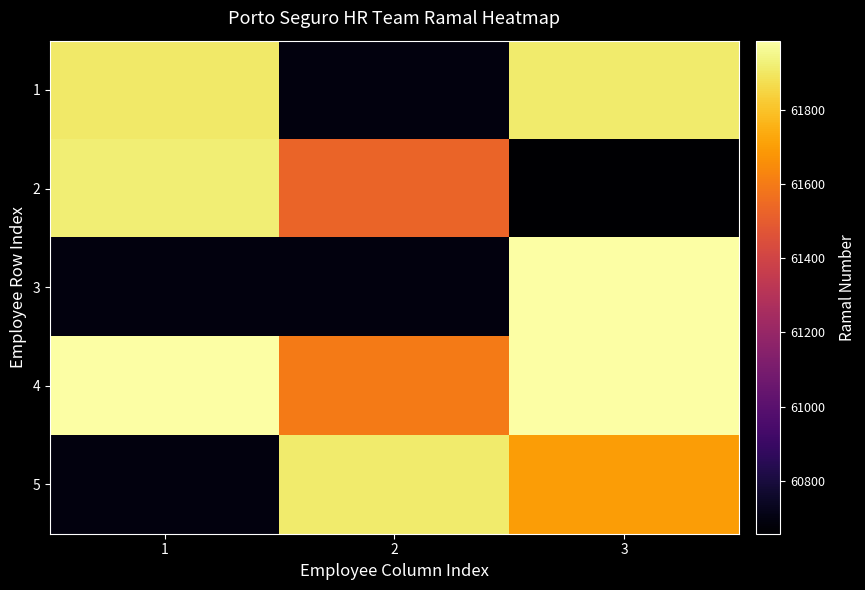

Reading left to right, extract all data points from this chart.

1: 1=61904	2=60694	3=61910
2: 1=61919	2=61526	3=60658
3: 1=60693	2=60693	3=61986
4: 1=61986	2=61601	3=61984
5: 1=60694	2=61910	3=61700